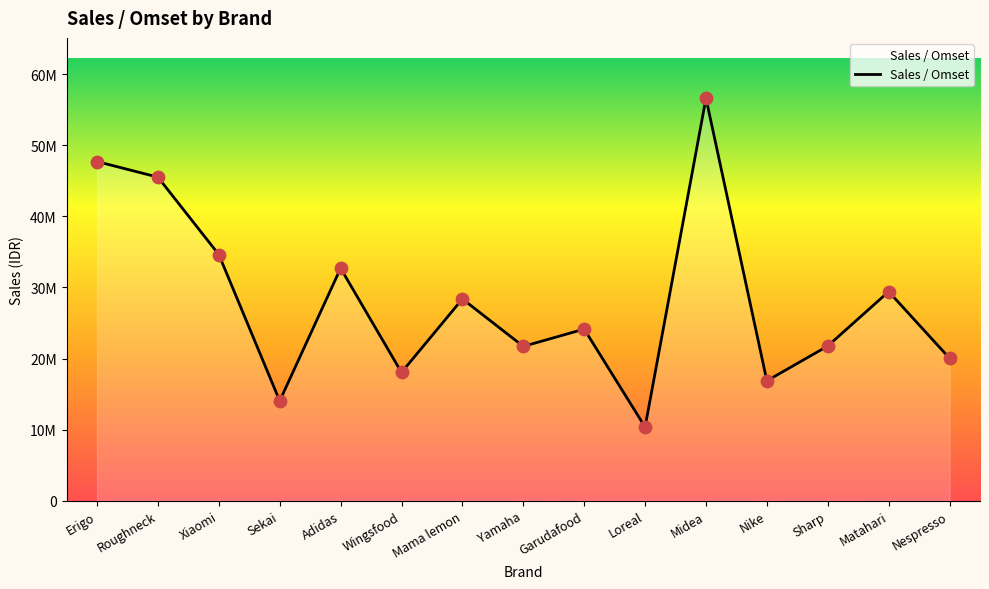

What is the change in value from Wingsfood to Mama lemon?

+10330000